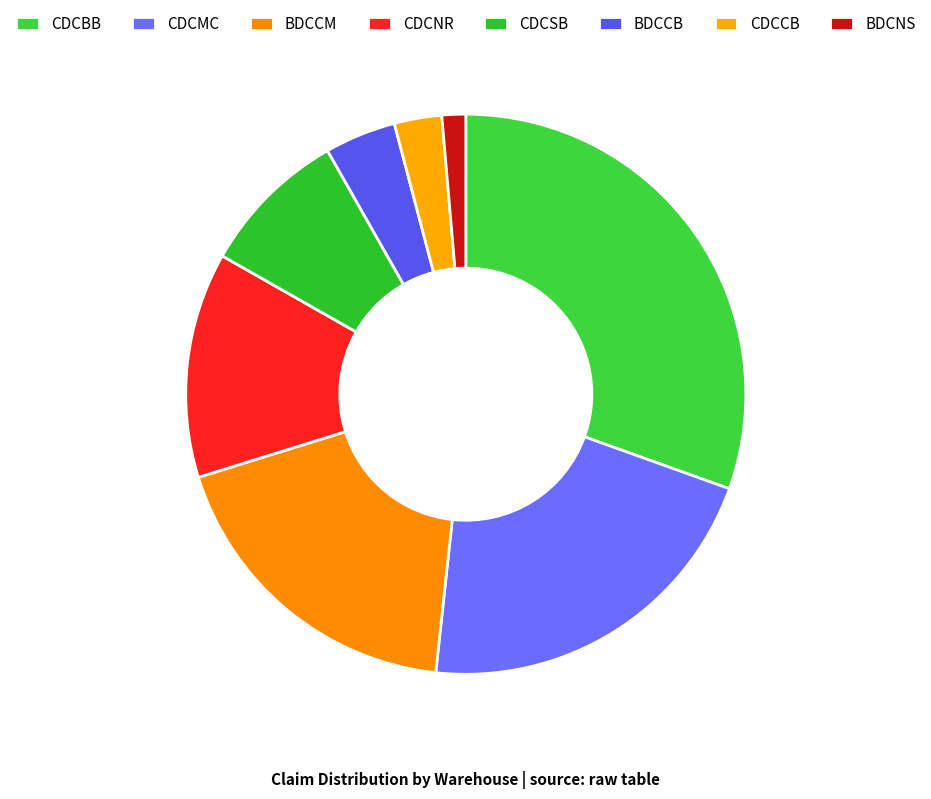

How many segments does this pie chart have?

8